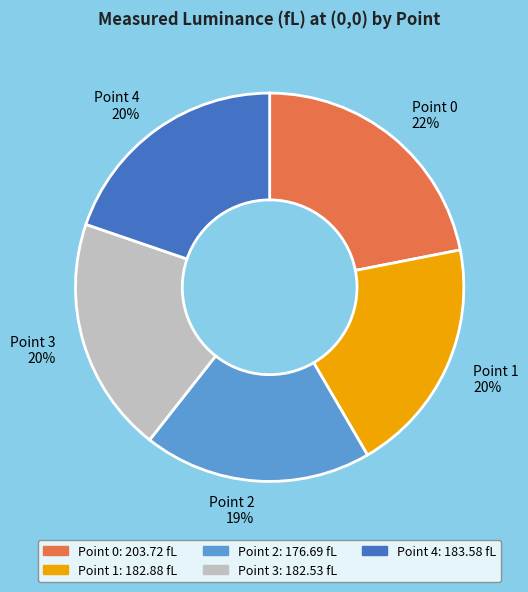

To the nearest percent, what is the difference between the Point 1 and Point 0 slice percentages?

2%